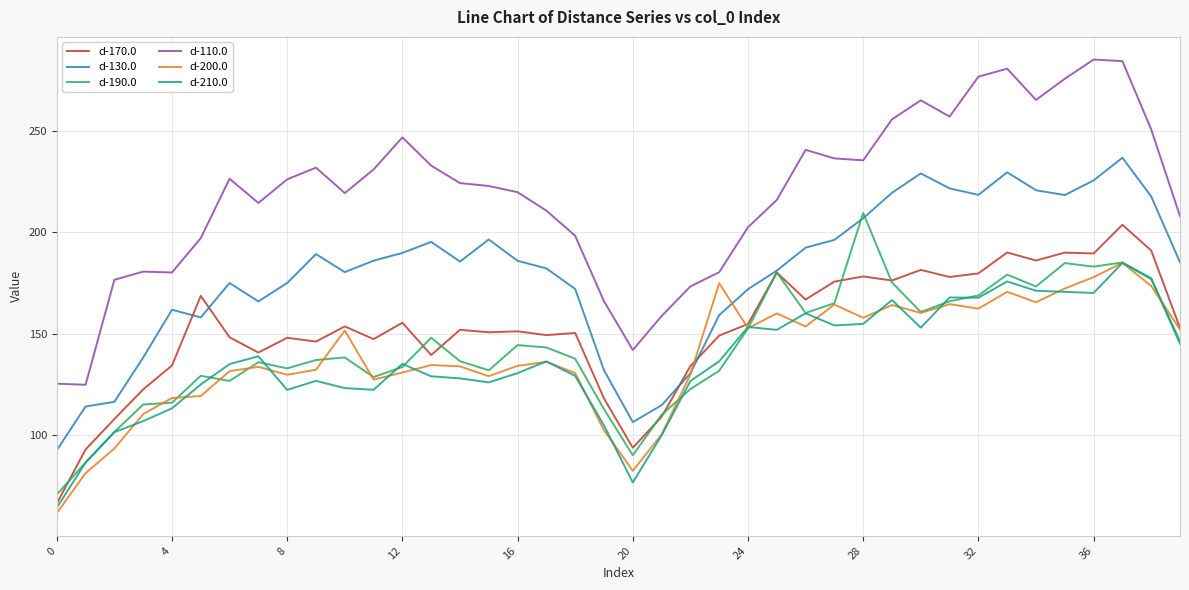

What is the greatest value displayed?

285.0